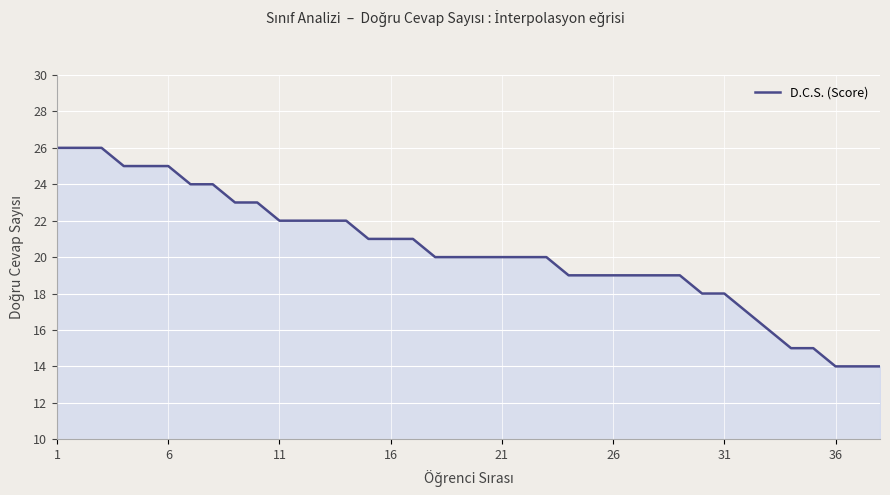

What is the smallest value displayed?

14